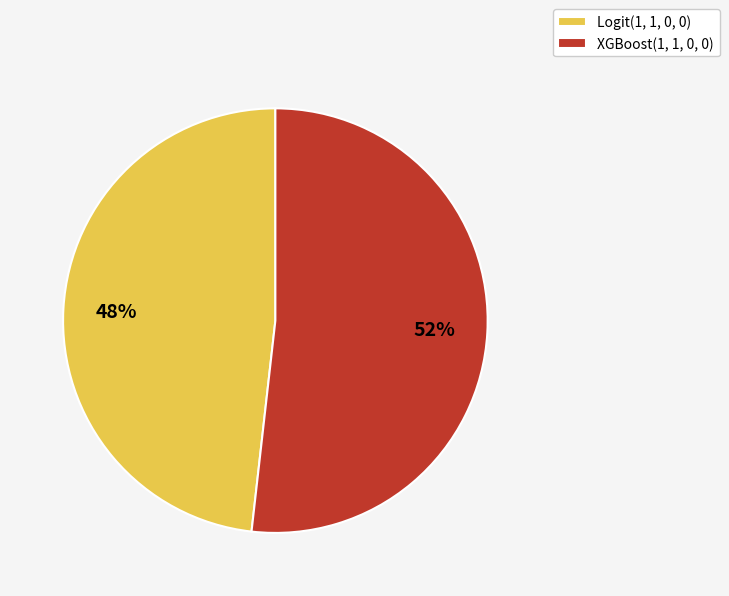

Which has a higher value, Logit(1, 1, 0, 0) or XGBoost(1, 1, 0, 0)?

XGBoost(1, 1, 0, 0)